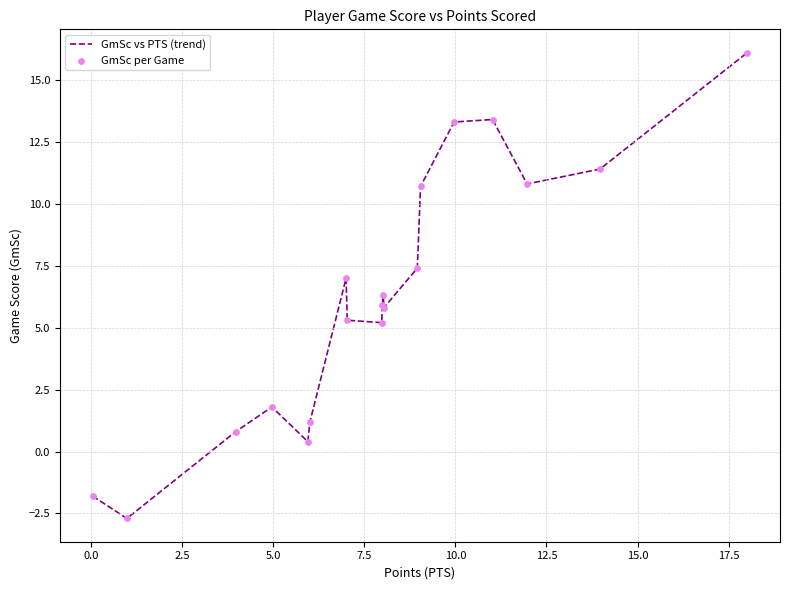

What is the smallest value displayed?

-2.7